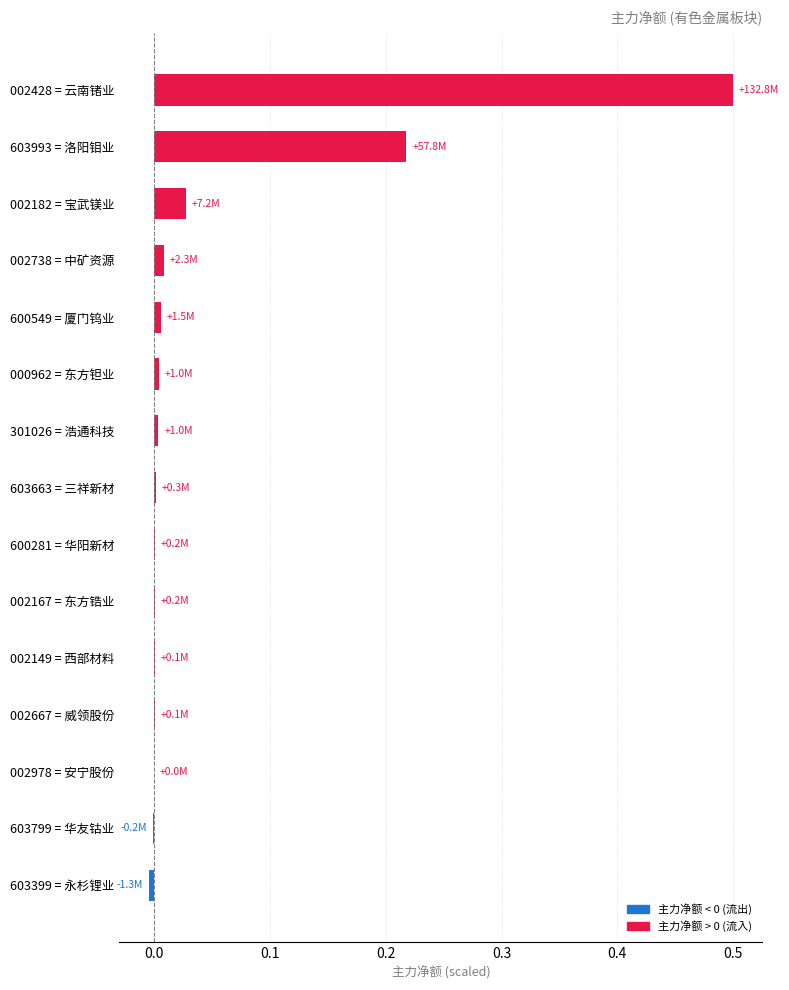

Which category has the highest value across all series?

002428 = 云南锗业